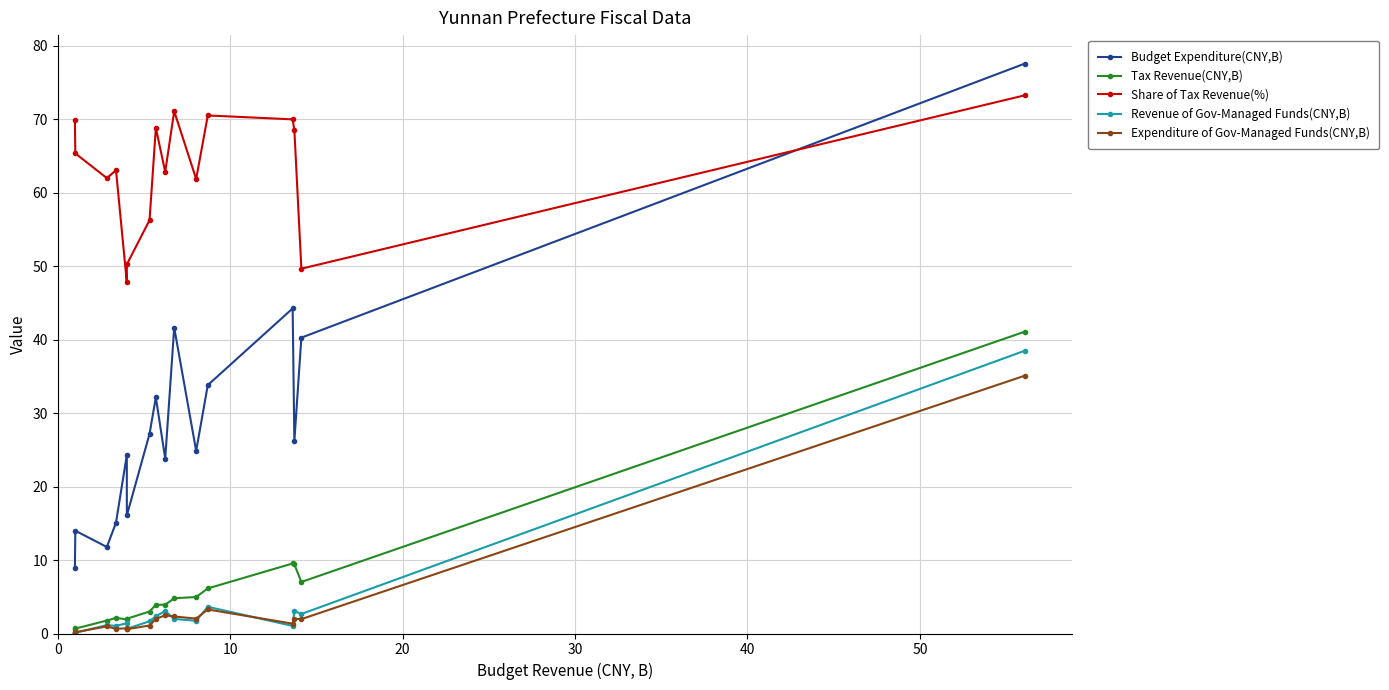

What is the value of the Expenditure of Gov-Managed Funds(CNY,B) point at the 8th from the left?

2.0